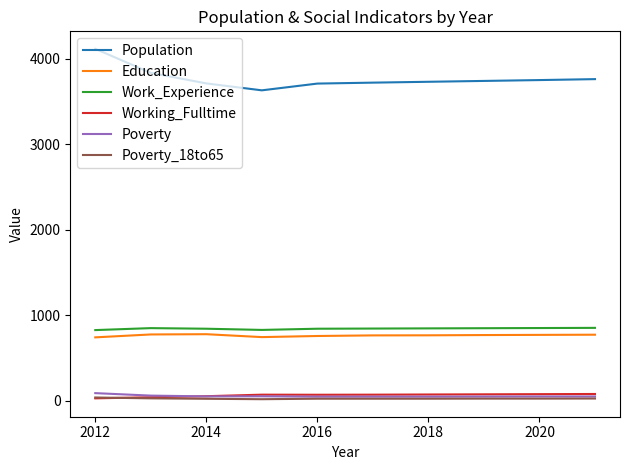

True or false: Working_Fulltime and Work_Experience cross at least once.

False